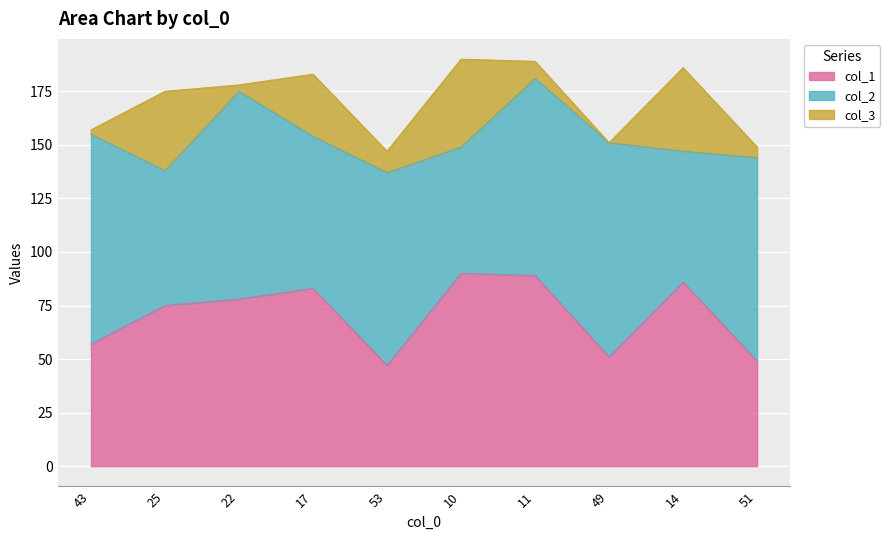

List the series in order of their overall mean, lowest first.

col_3, col_1, col_2